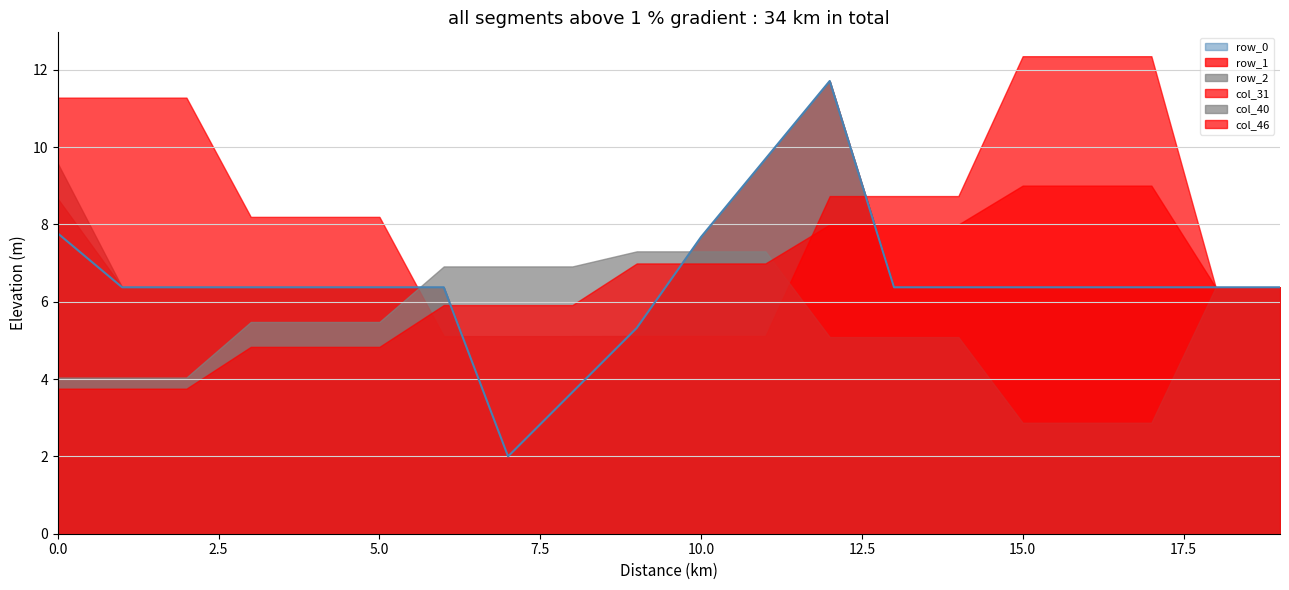

True or false: col_46 has more than 1 points higher than both neighbors.

False